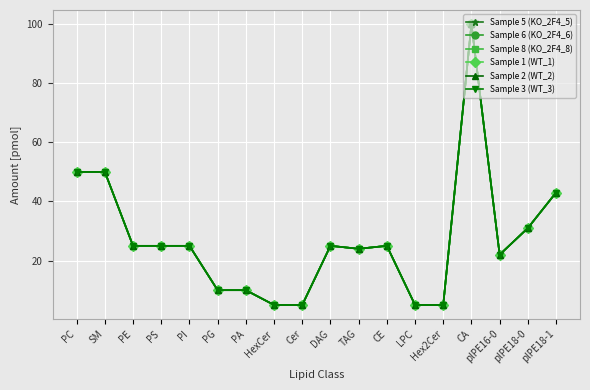

Does the chart display data point markers on the line(s)?

Yes